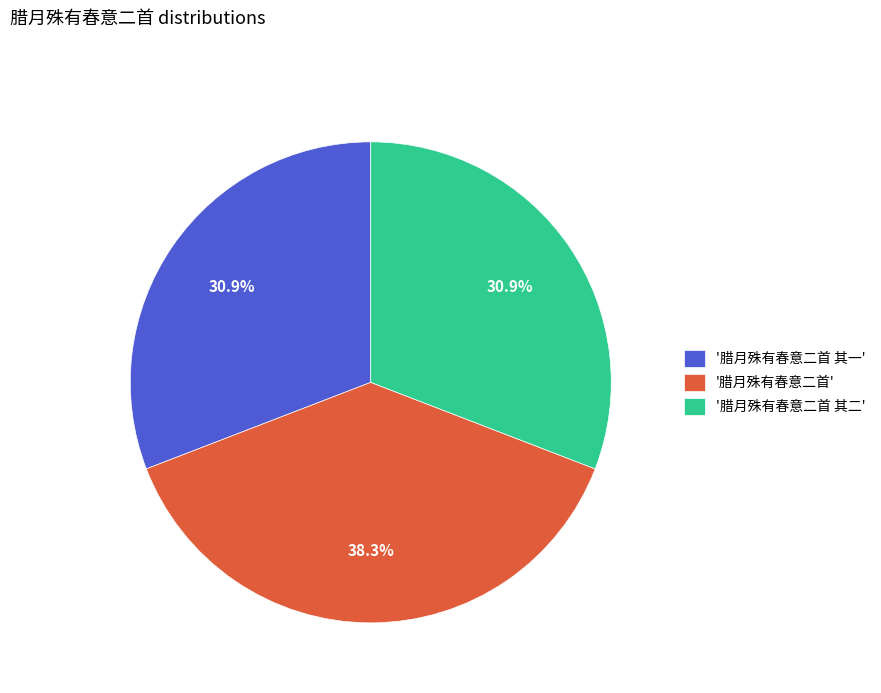

Does any single category account for the majority?

No